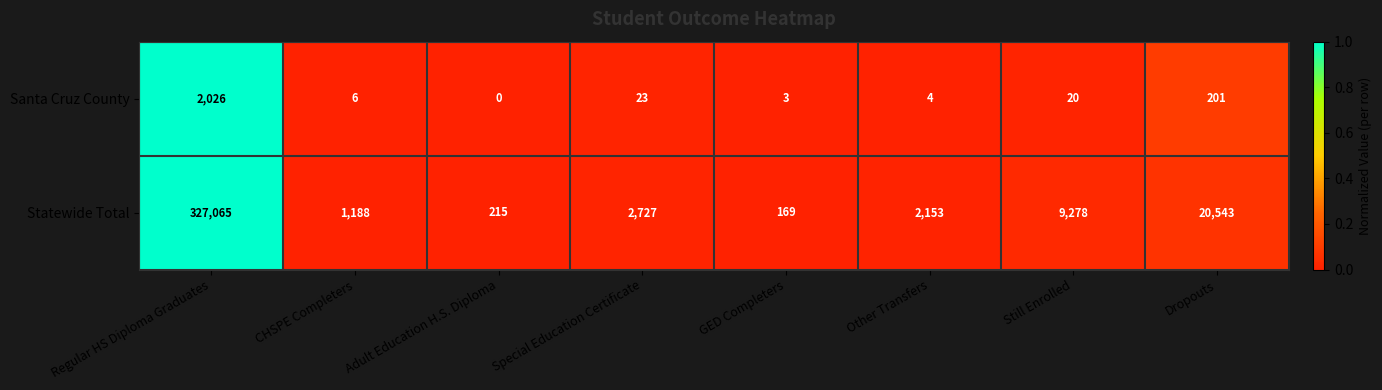

Is the value of Santa Cruz County at Still Enrolled greater than the value of Statewide Total at Adult Education H.S. Diploma?

No